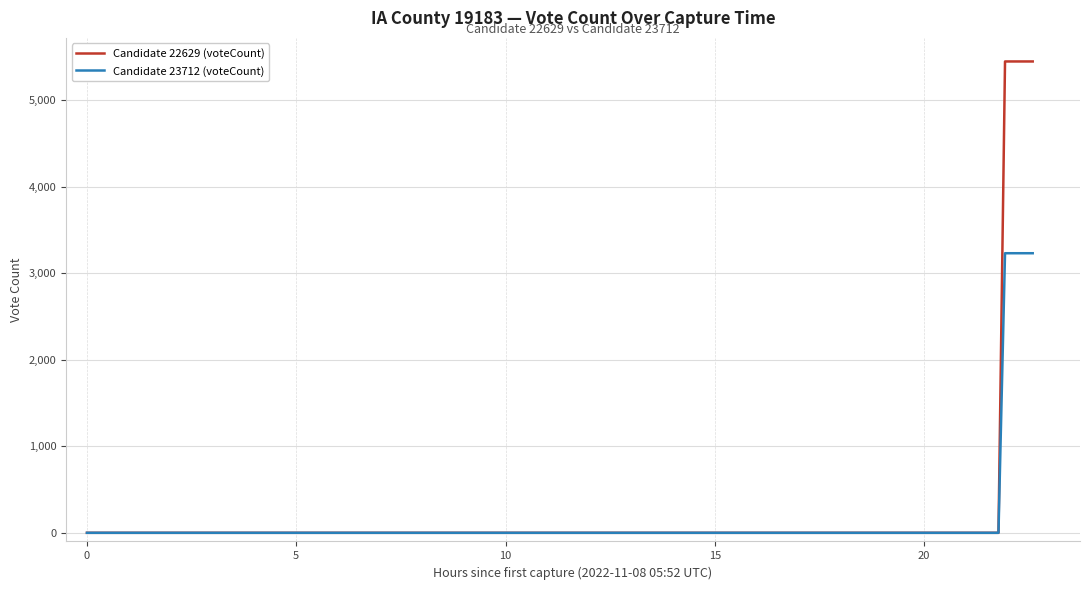

What is the maximum value shown in the chart?

5449